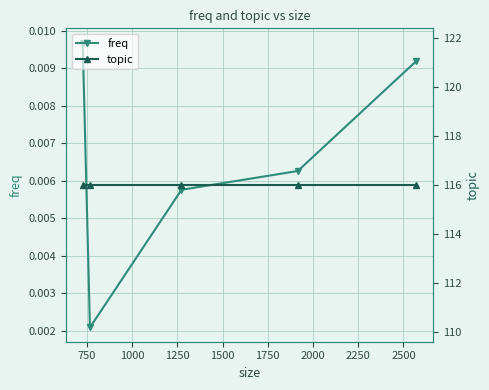

How many freq values are between 0 and 1?

5